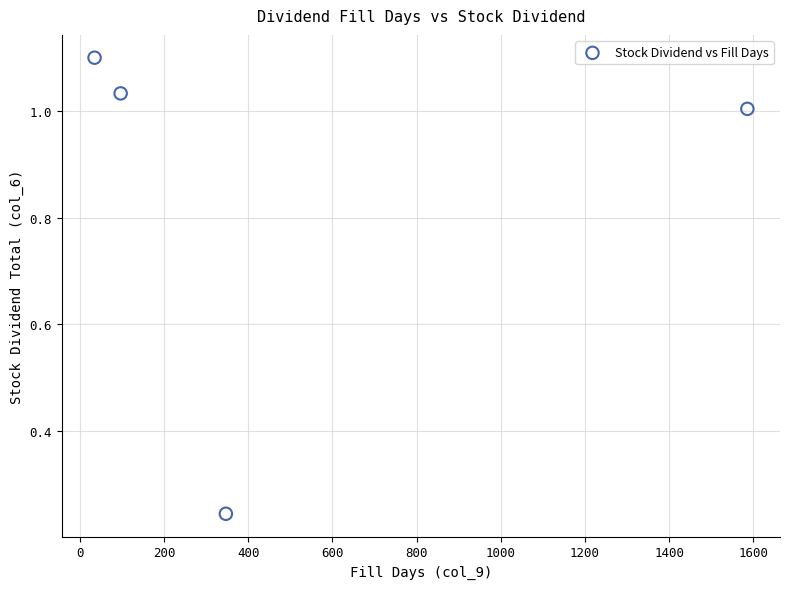

What is the average Y value?

0.8